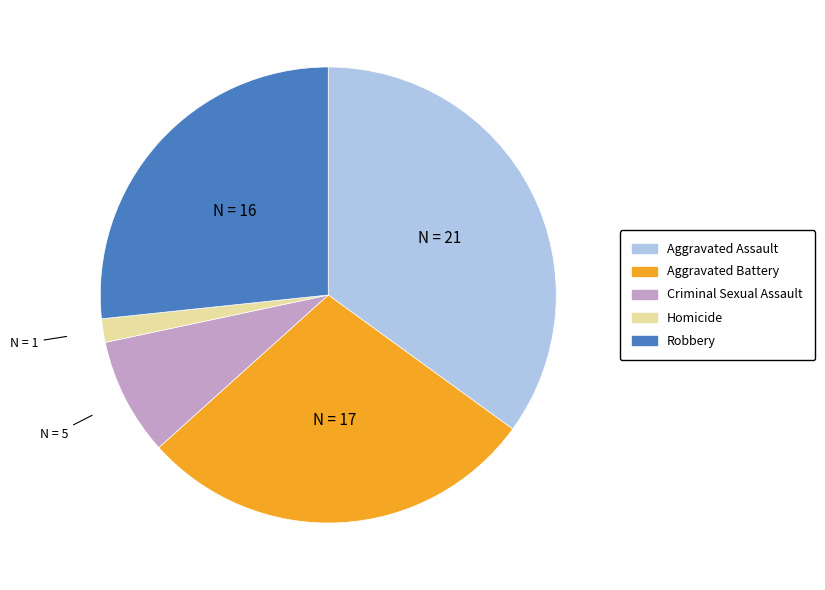

Which category has the biggest portion of the pie?

Aggravated Assault